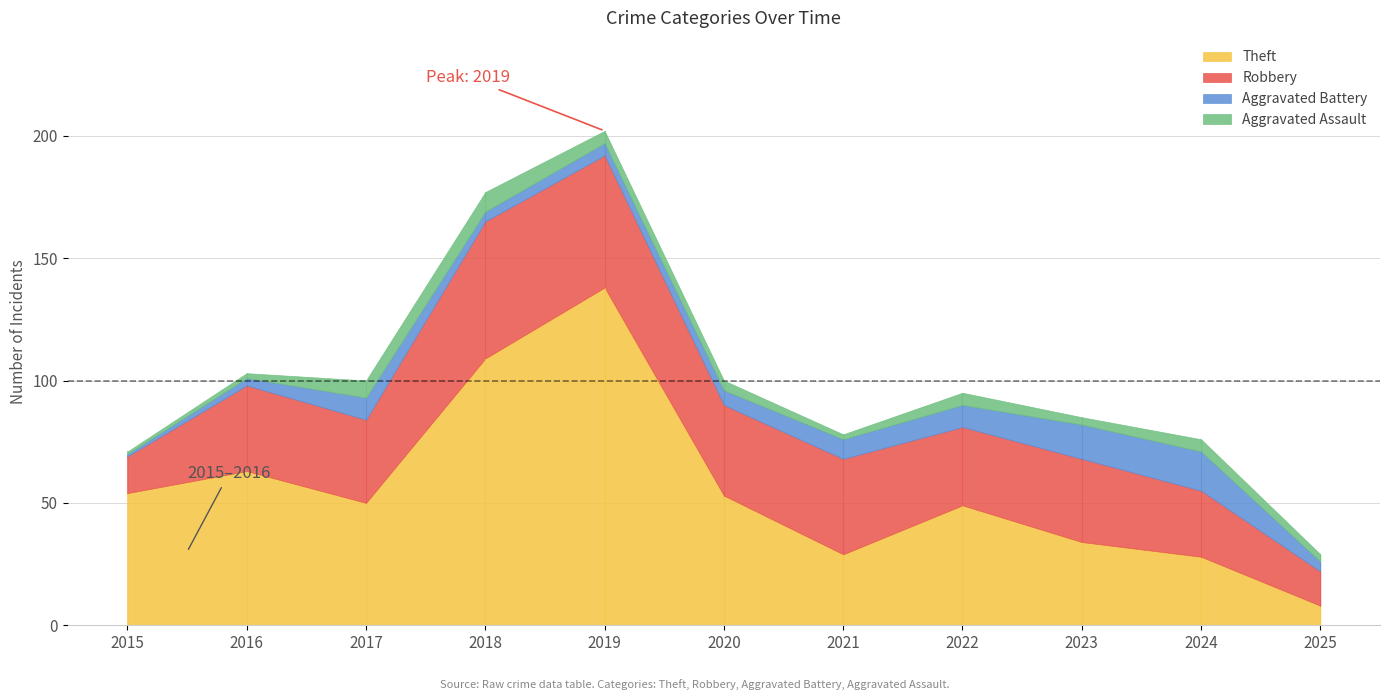

What is the difference between the maximum and minimum values in the Theft series?

130